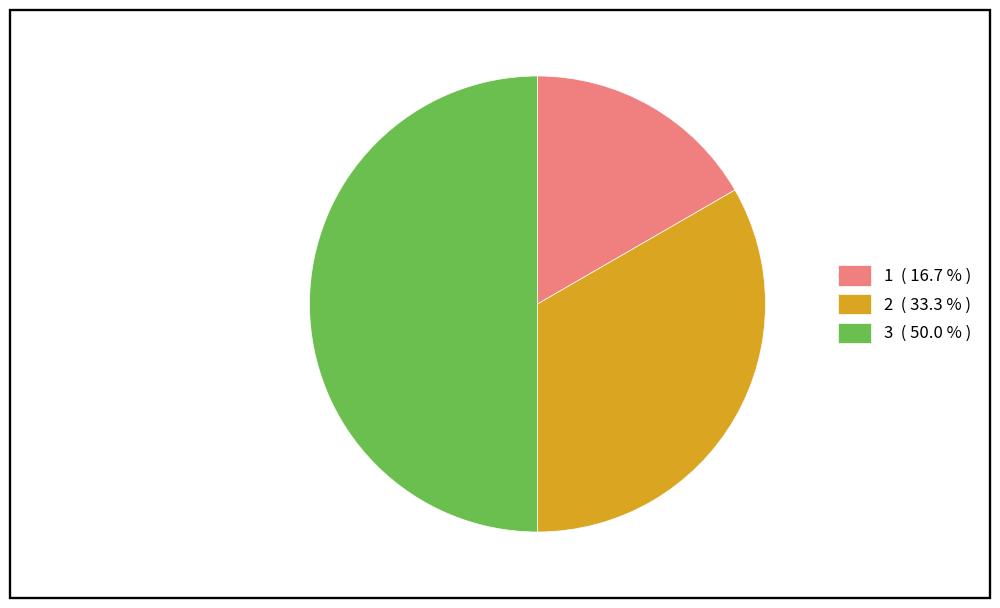

Do 3 ( 50.0 % ) and 2 ( 33.3 % ) together represent more than half of the pie?

Yes